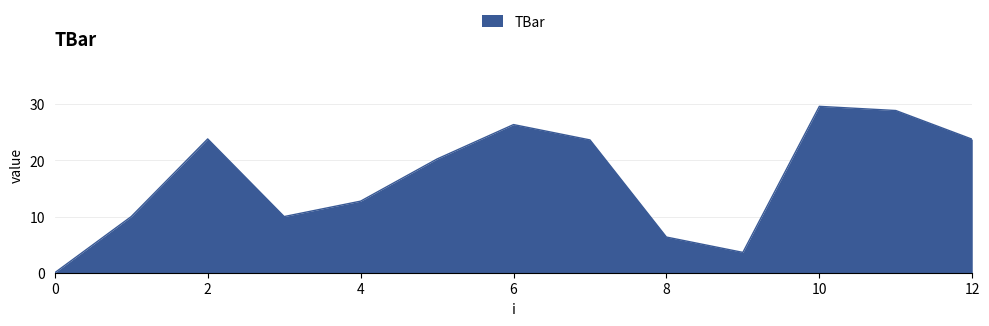

What is the difference between the maximum and minimum values?

29.6